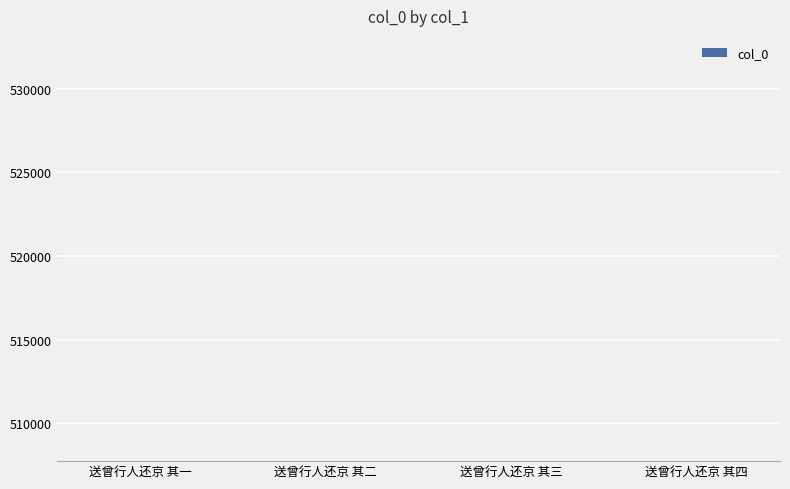

How many bars are there in total?

4